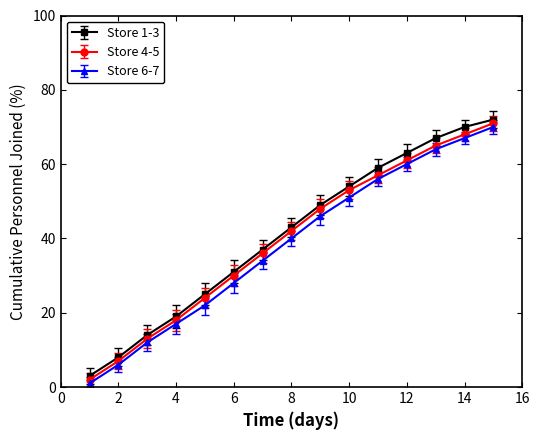

What is the highest value of the Store 4-5 series?

71